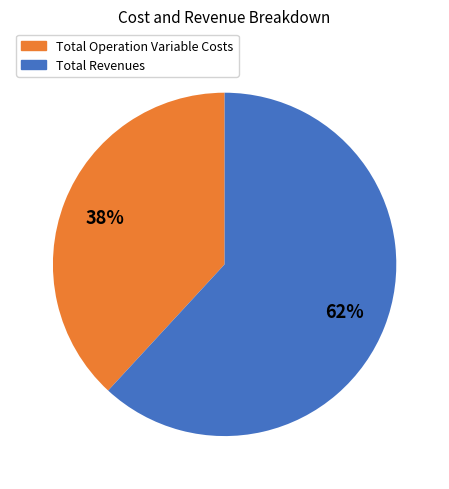

What is the smallest slice in the pie chart?

Total Operation Variable Costs